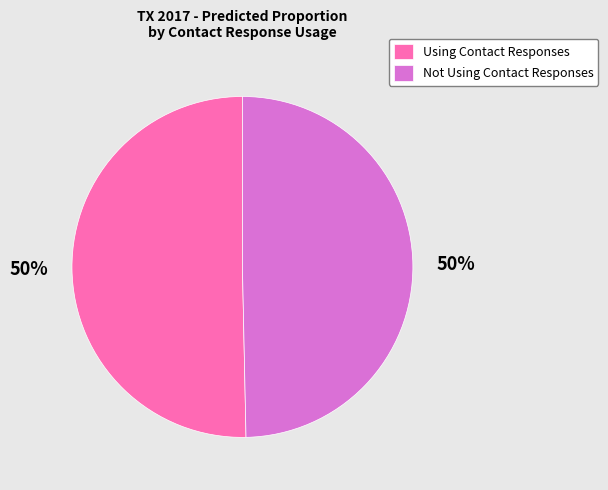

To the nearest percent, what is the combined percentage of Not Using Contact Responses and Using Contact Responses?

100%